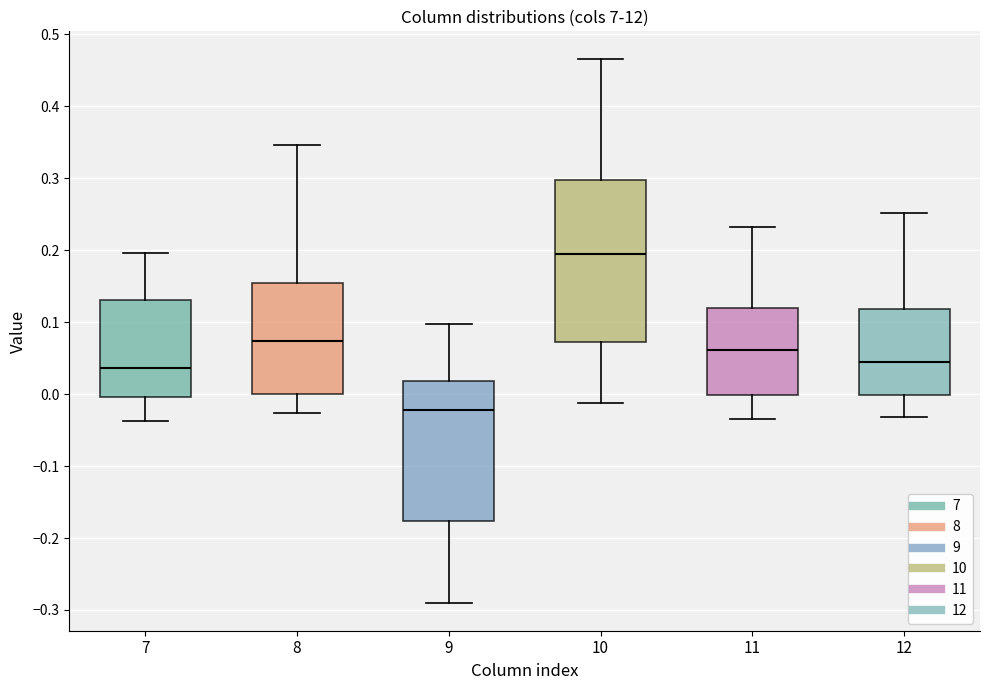

Comparing the boxes themselves (not the whiskers), which one is the tallest?

10